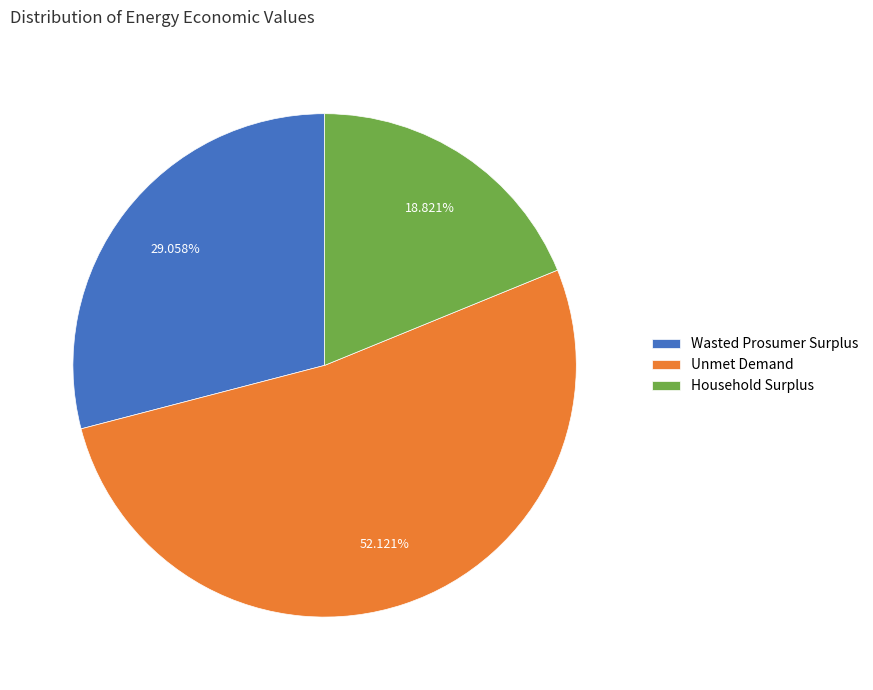

What is the total percentage of Wasted Prosumer Surplus and Household Surplus?

47.9%